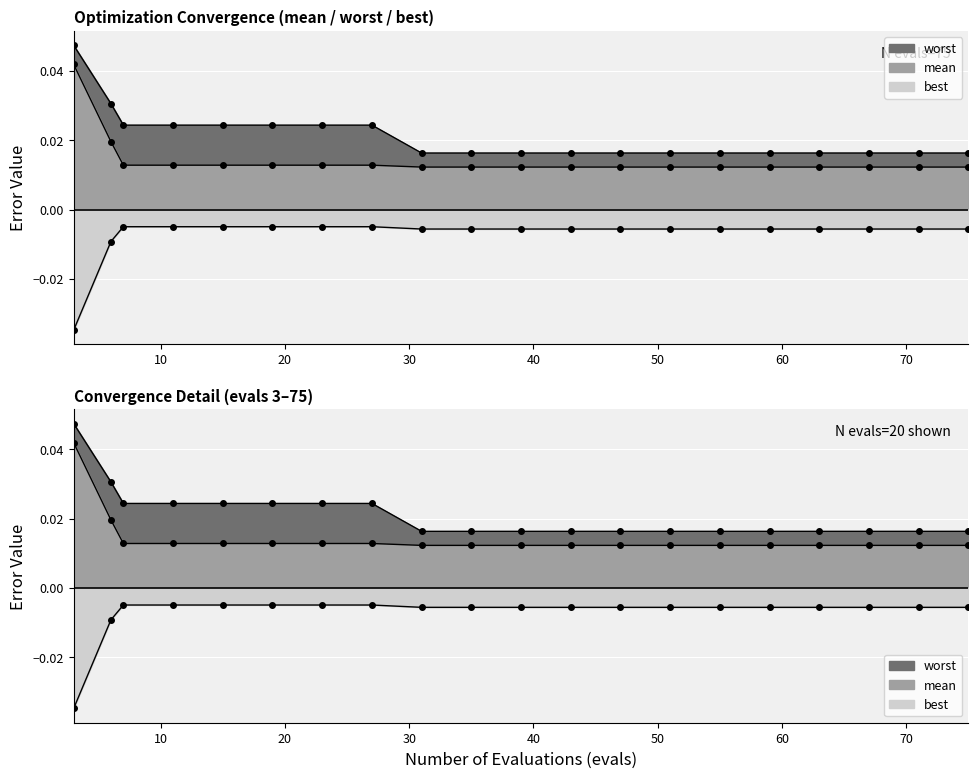

How many distinct data groups are displayed?

3